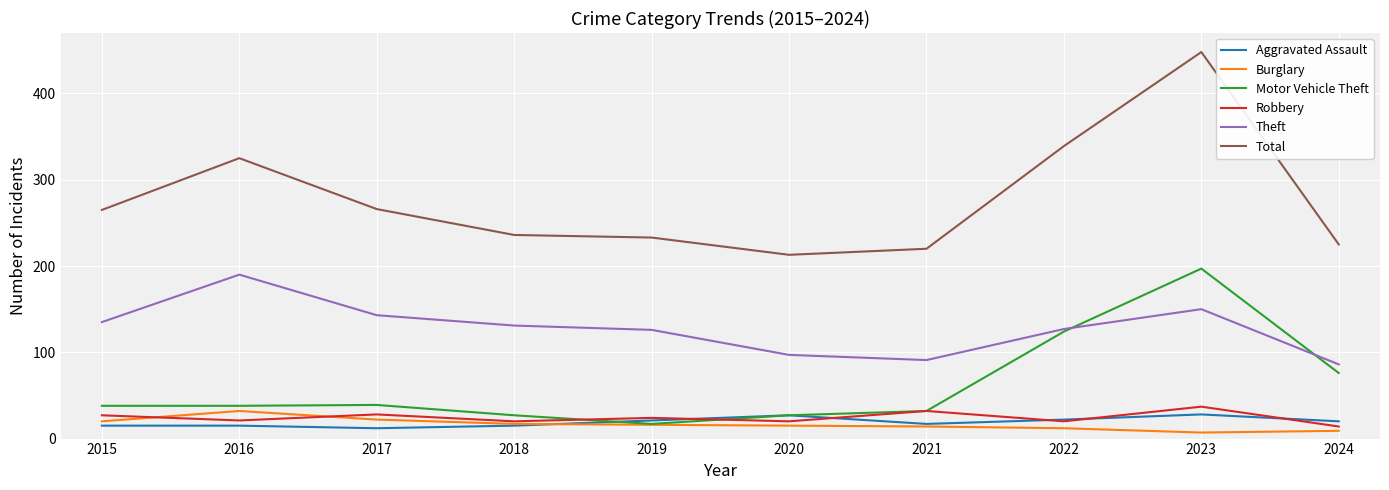

Is the value of Robbery at 2019 greater than the value of Total at 2022?

No